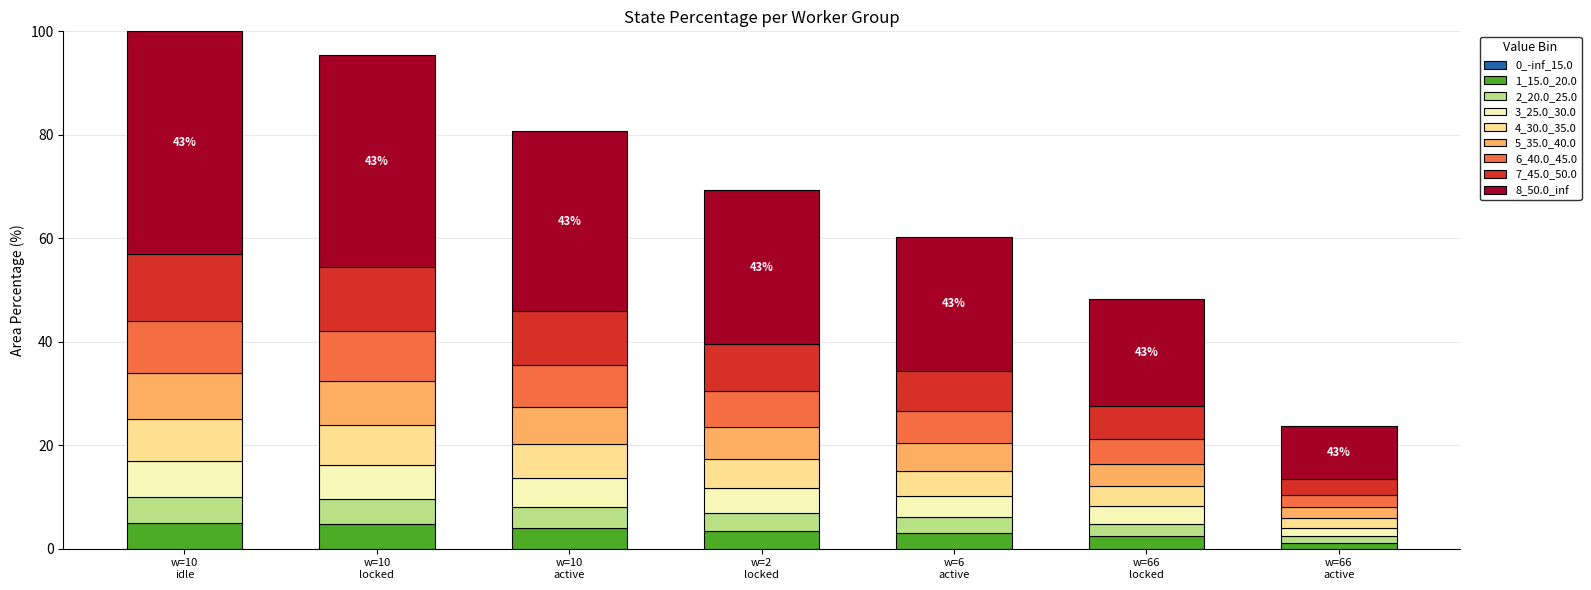

What is the maximum value for 1_15.0_20.0?

5.0